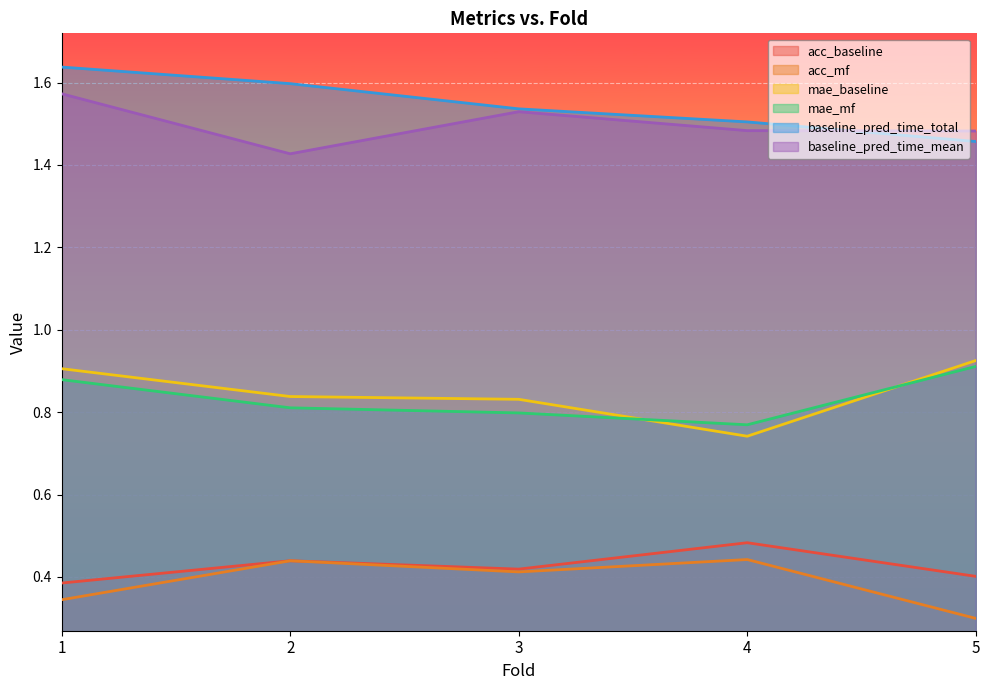

True or false: acc_mf and mae_mf cross at least once.

False